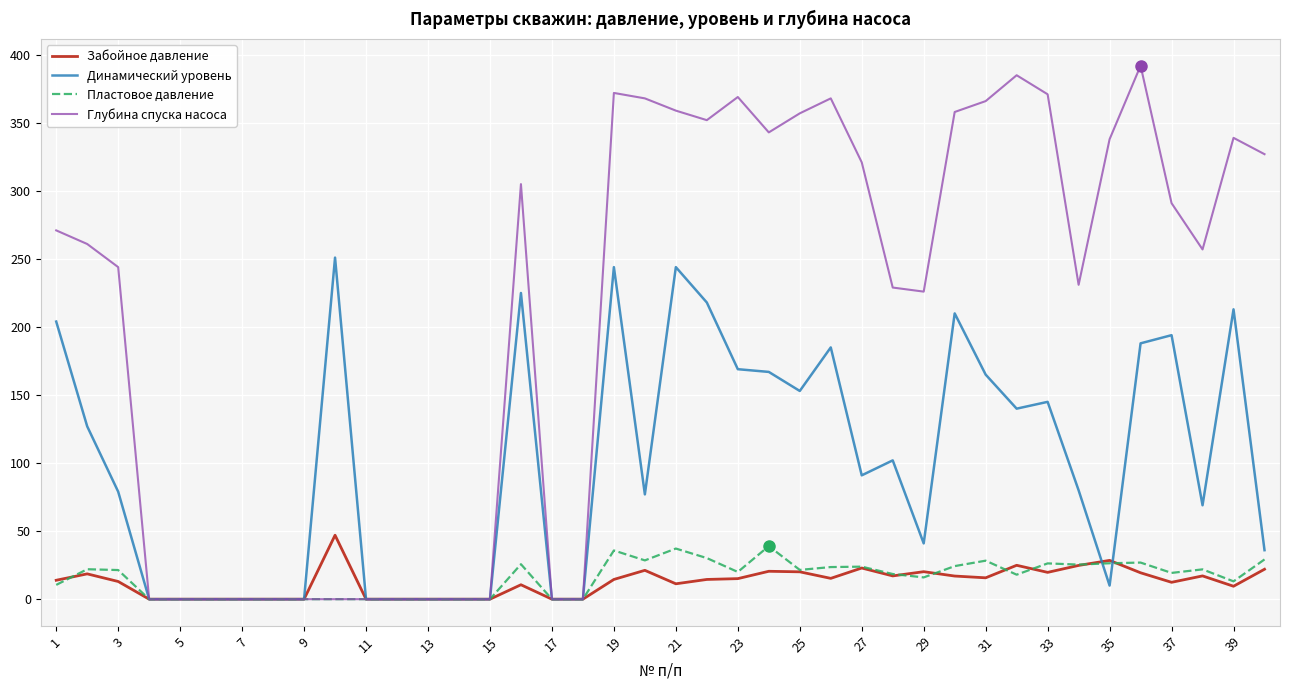

What is the maximum value for Забойное давление?

47.0